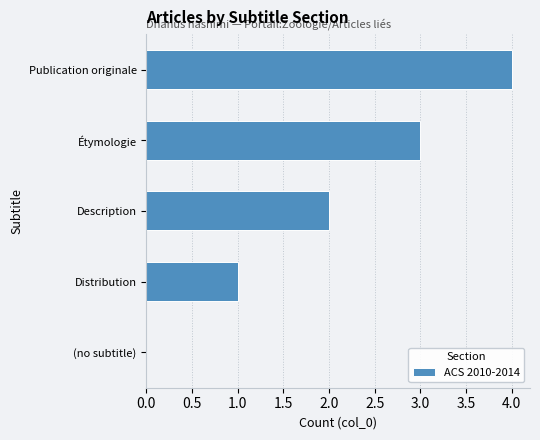

Which category has the highest value across all series?

Publication originale